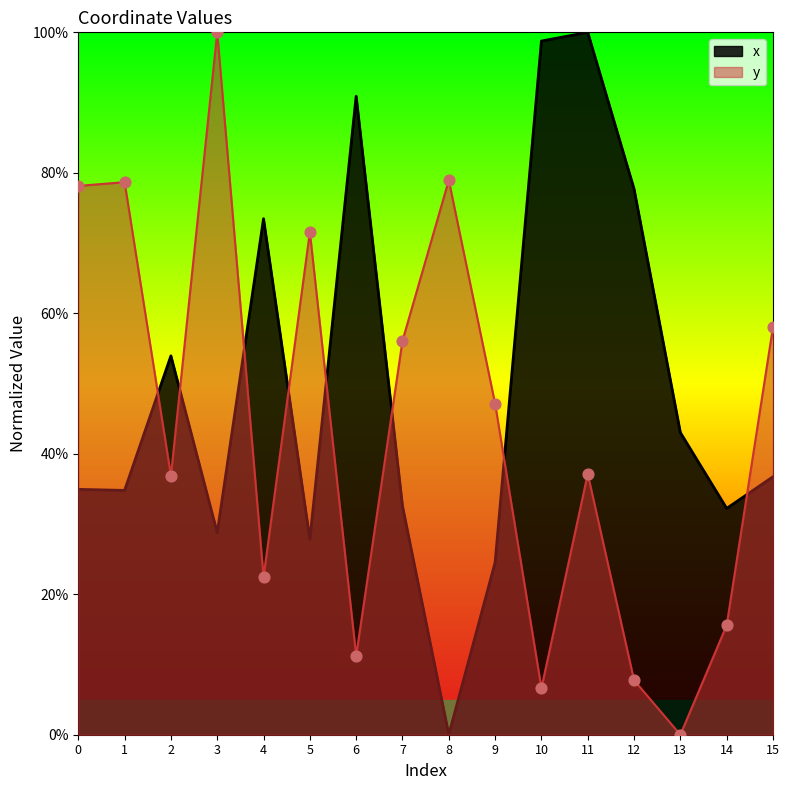

What are all the series names shown in the legend?

x, y